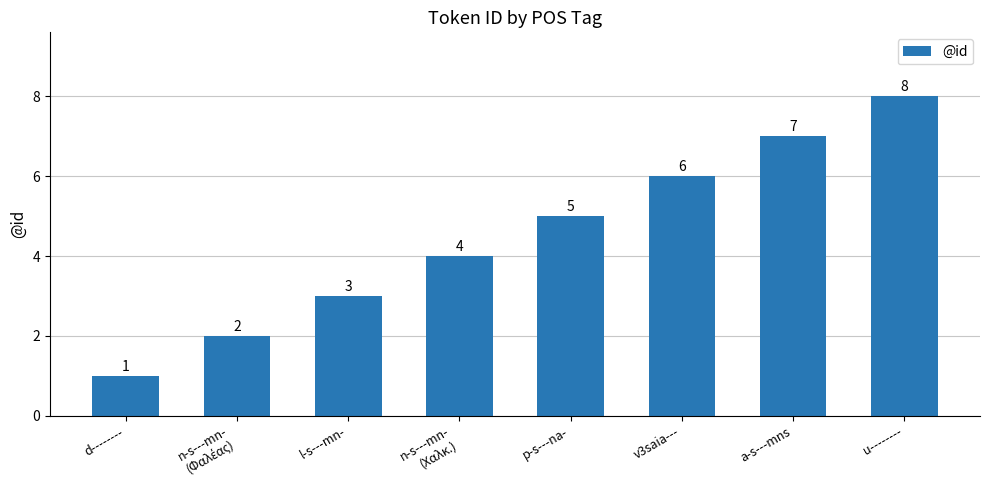

Between n-s---mn-
(Χαλκ.) and a-s---mns, which is larger?

a-s---mns